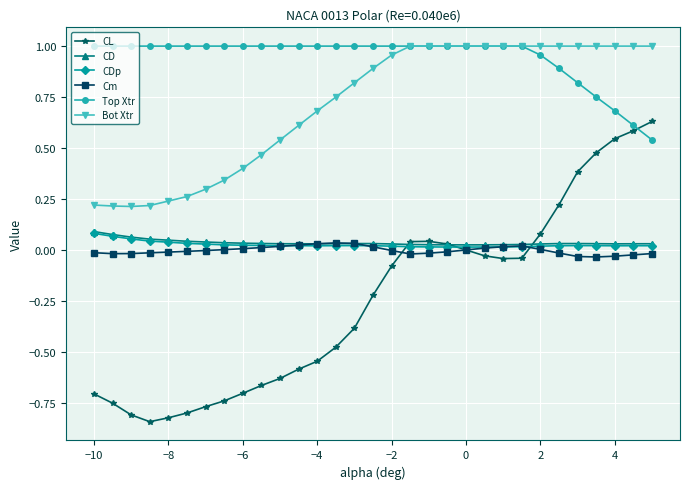

Which series has the largest range (max minus min)?

CL